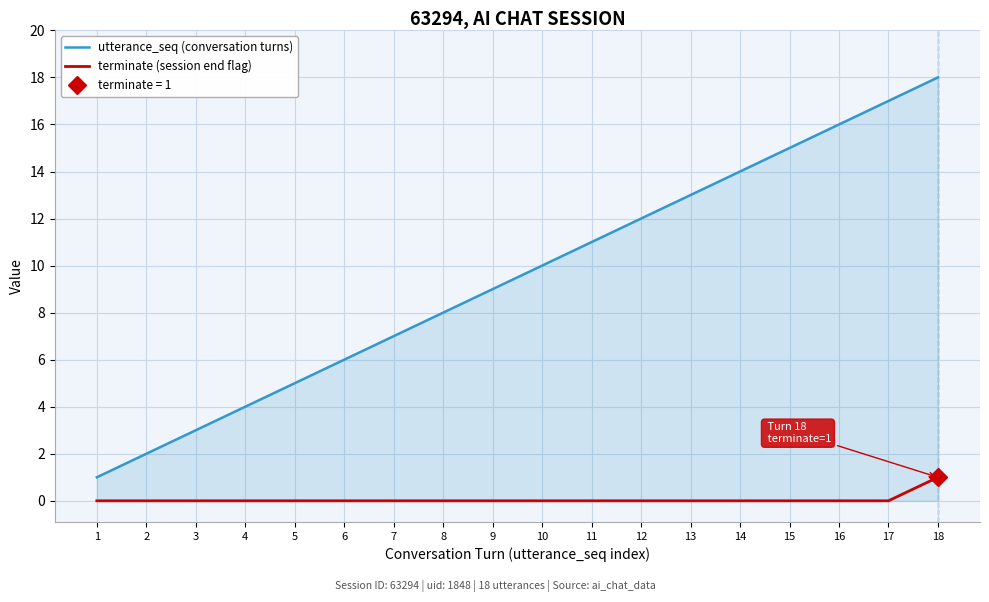

The value of terminate (session end flag) at 15 is 0. True or false?

False